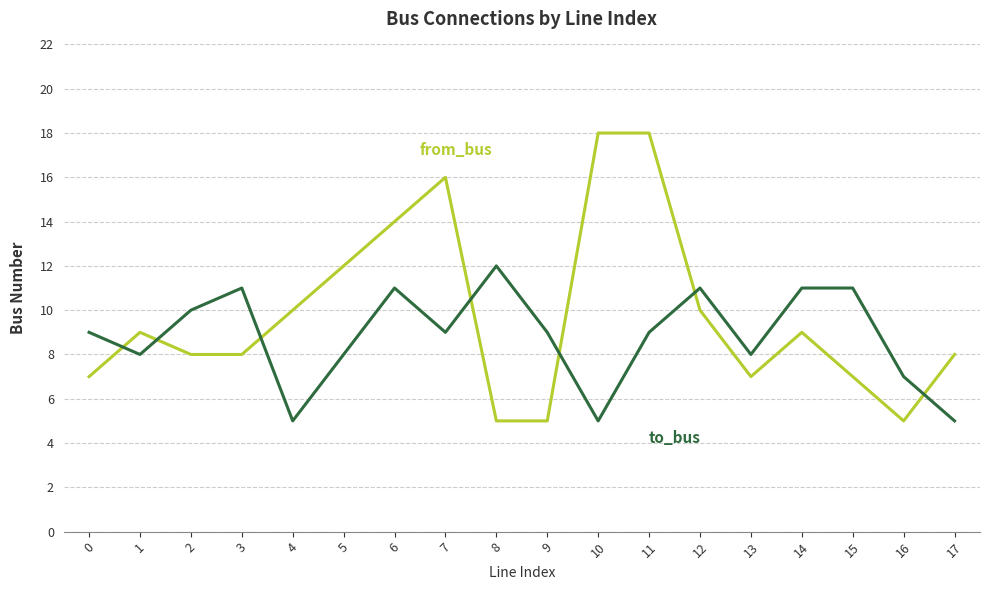

What is the total value across all series at 3?

19